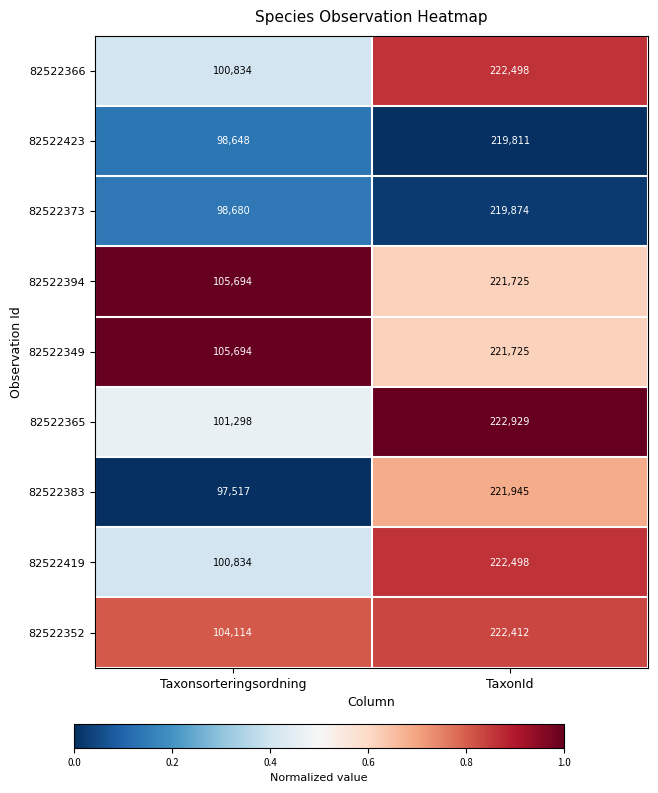

Reading left to right, what are all the values shown in this chart?

82522366: 100834	222498
82522423: 98648	219811
82522373: 98680	219874
82522394: 105694	221725
82522349: 105694	221725
82522365: 101298	222929
82522383: 97517	221945
82522419: 100834	222498
82522352: 104114	222412